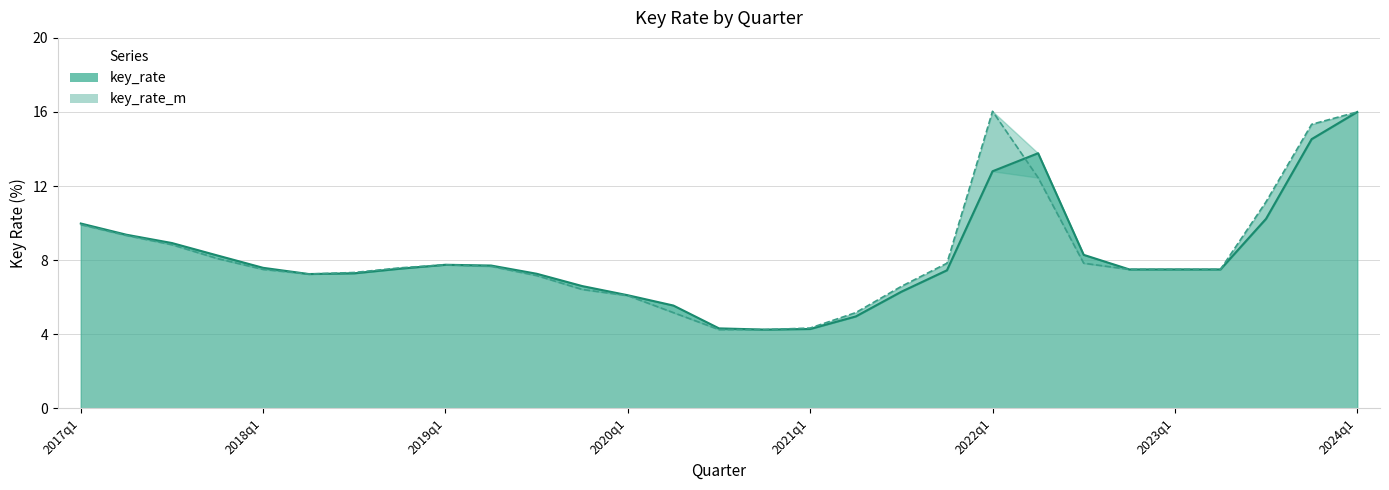

How many distinct data groups are displayed?

2